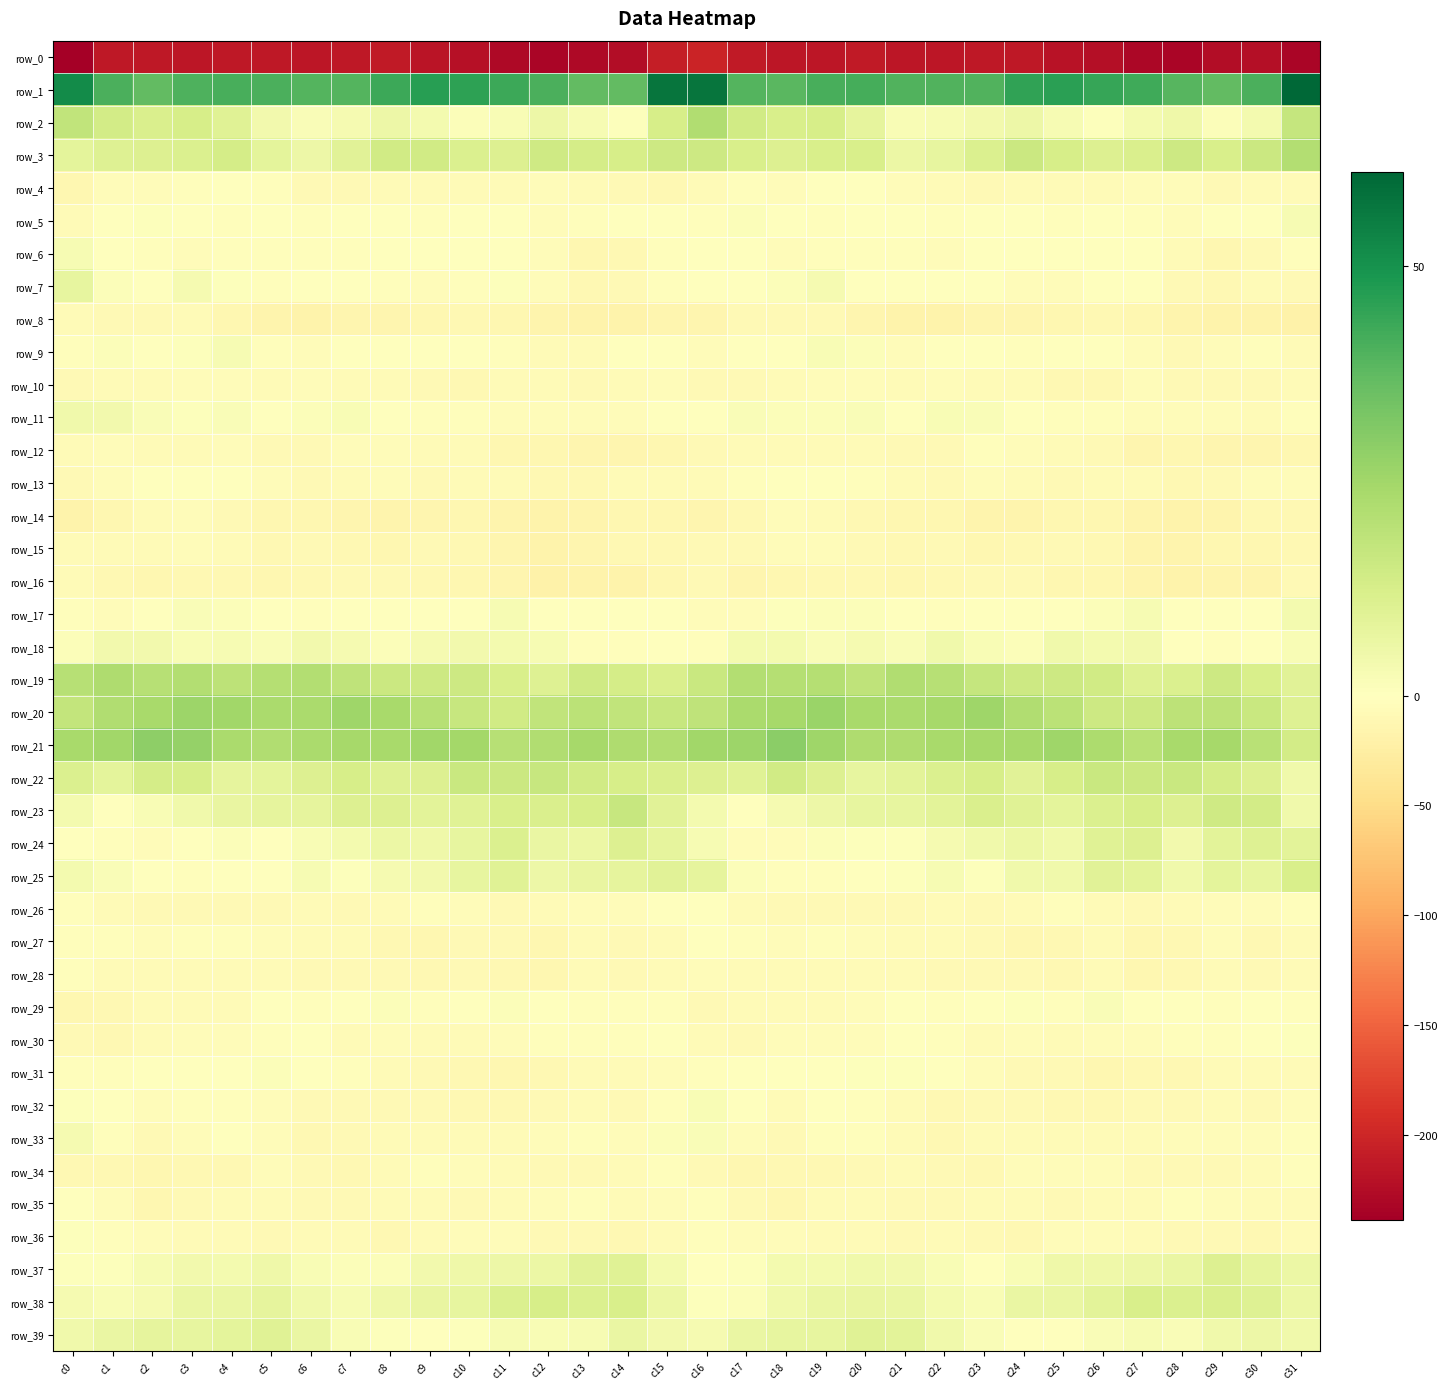

How many positive values does the row_32 series have?

2